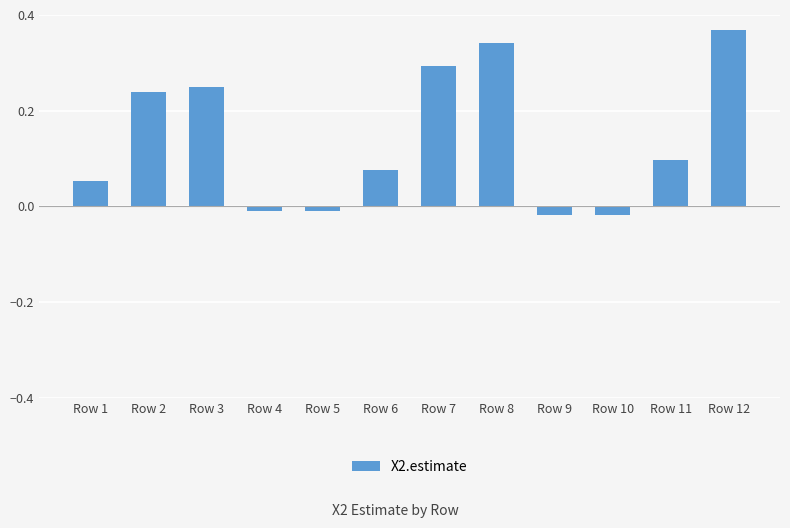

At which category does the chart reach its peak across all series?

Row 12